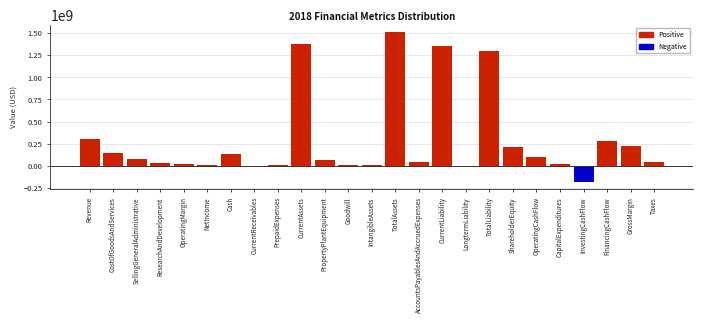

Between IntangibleAssets and FinancingCashFlow, which is larger?

FinancingCashFlow